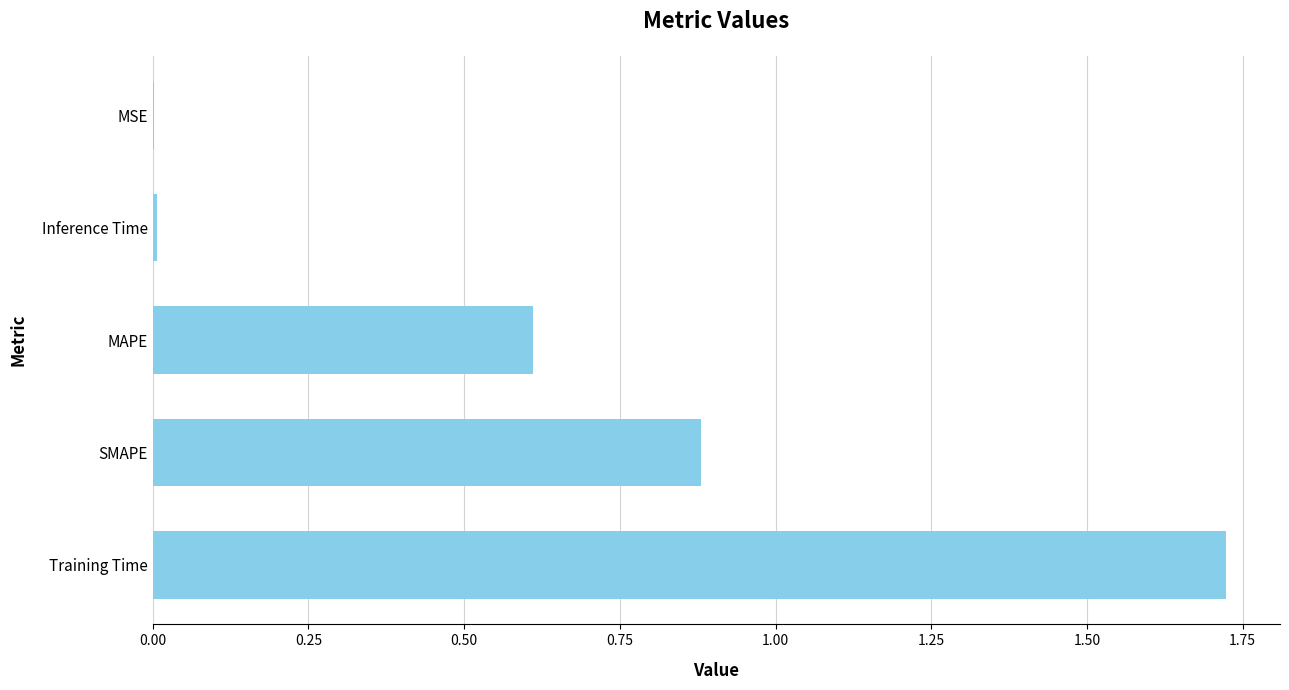

What is the average value?

0.6